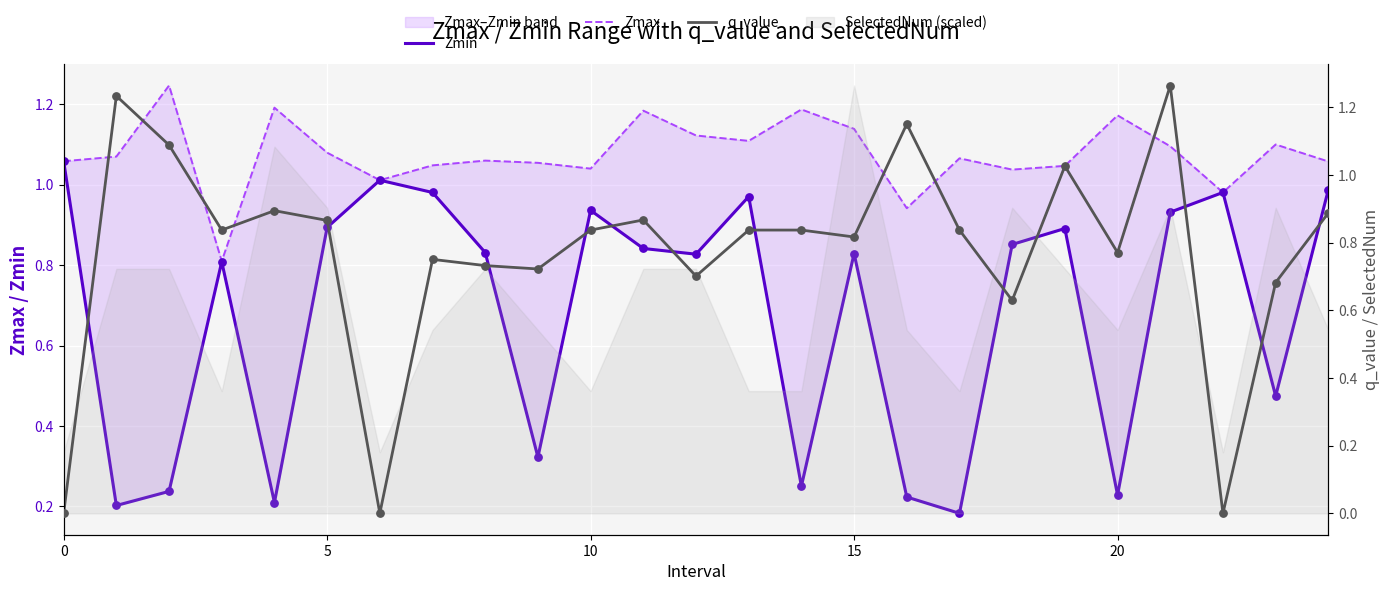

At which category is the sum across all series the highest?

21